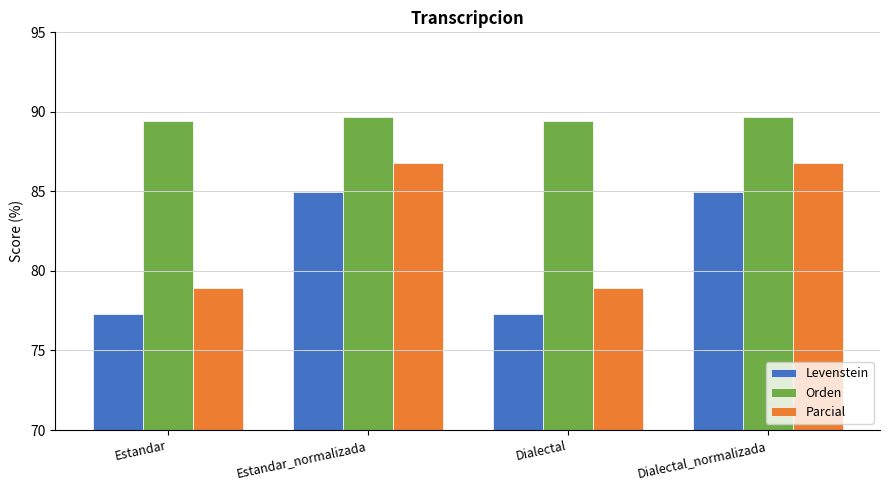

What position from the left is Dialectal_normalizada?

4